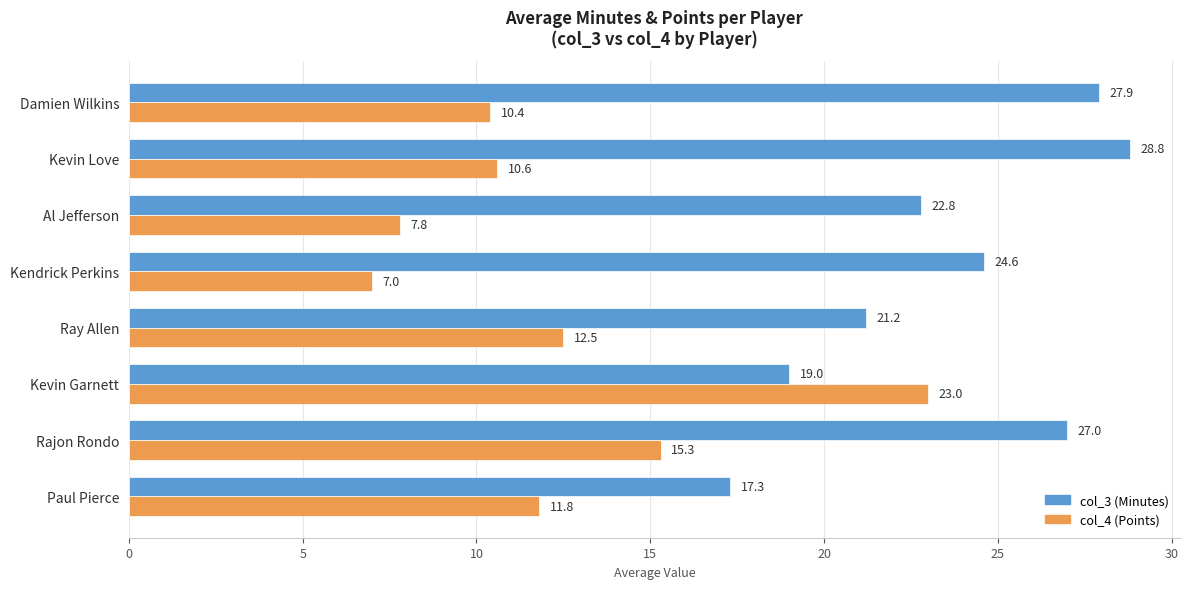

What are all the series names shown in the legend?

col_3 (Minutes), col_4 (Points)